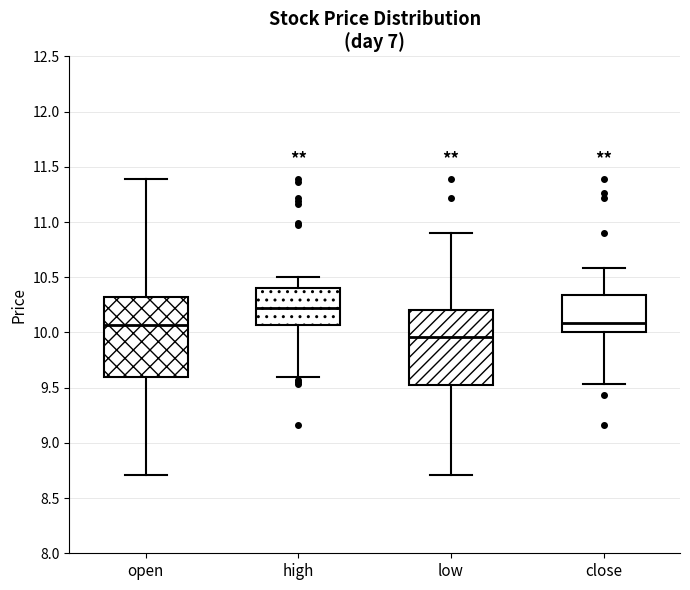

Which box is the tallest, from its lower edge to its upper edge?

open